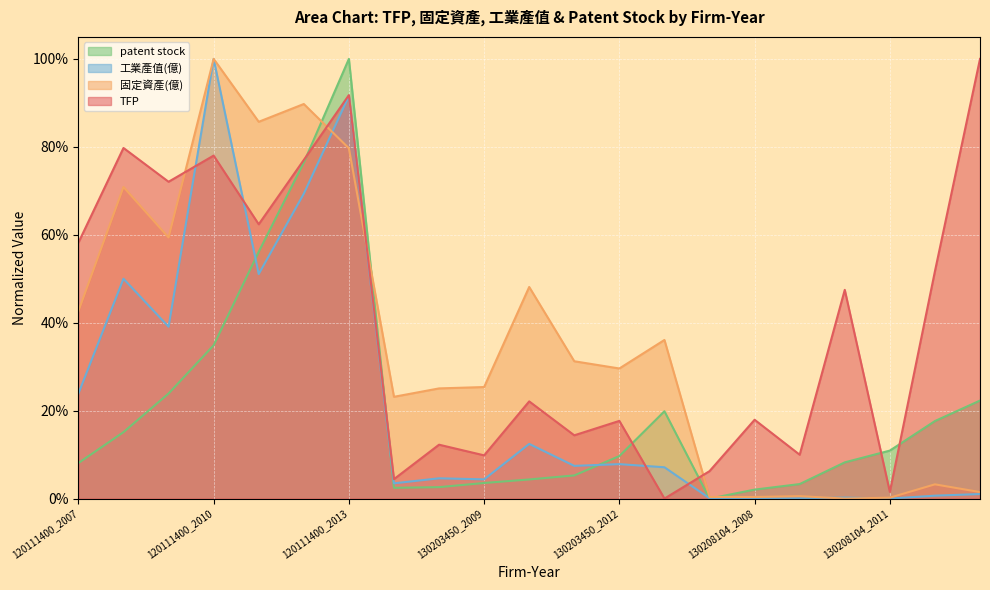

What is the total value across all series at 130208104_2007?

0.1